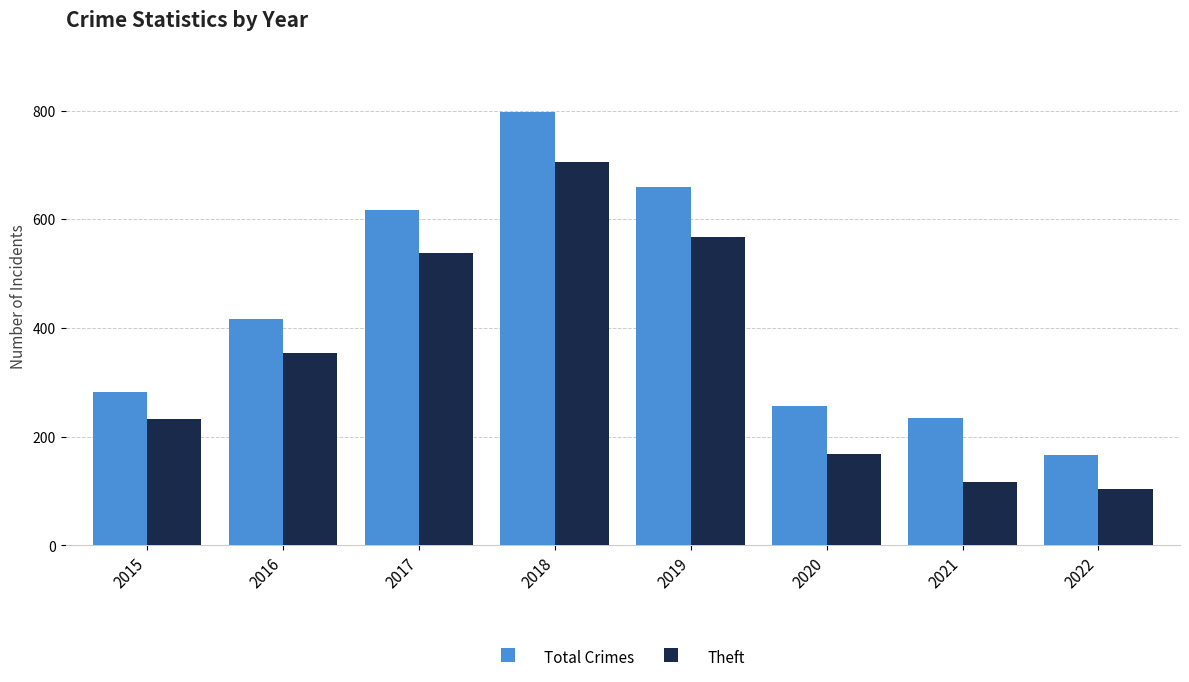

Which series changed the most between 2015 and 2017?

Total Crimes